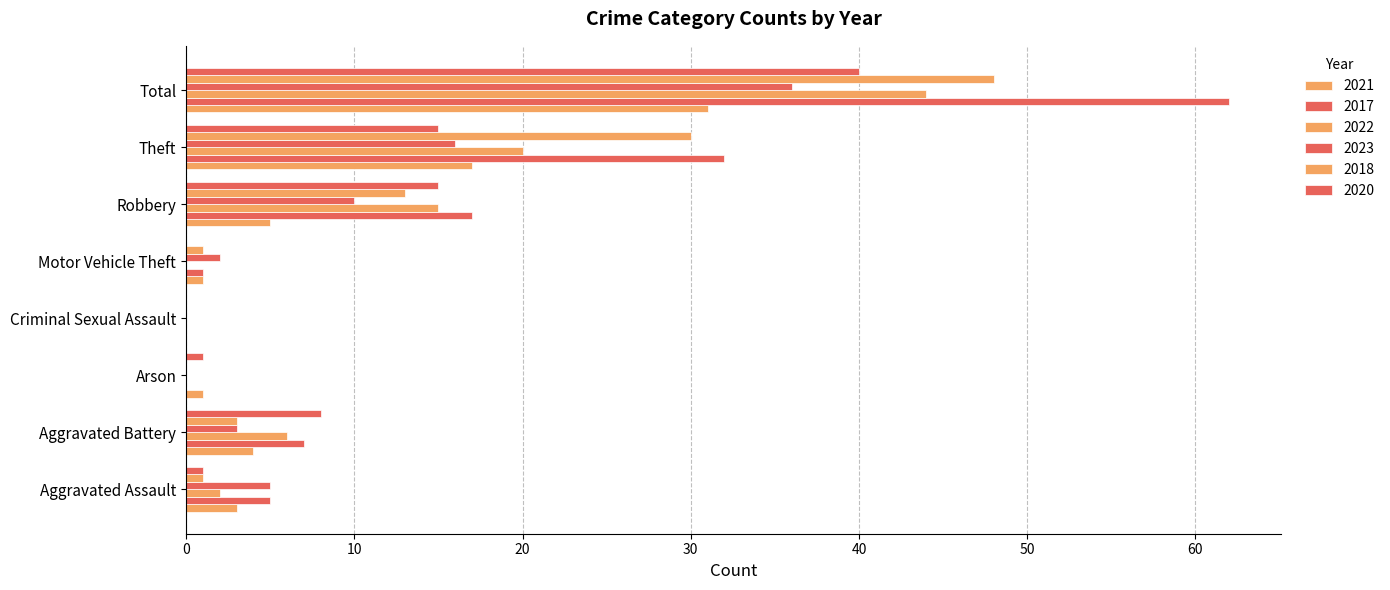

What is the label of the 1st bar from the right?

Total